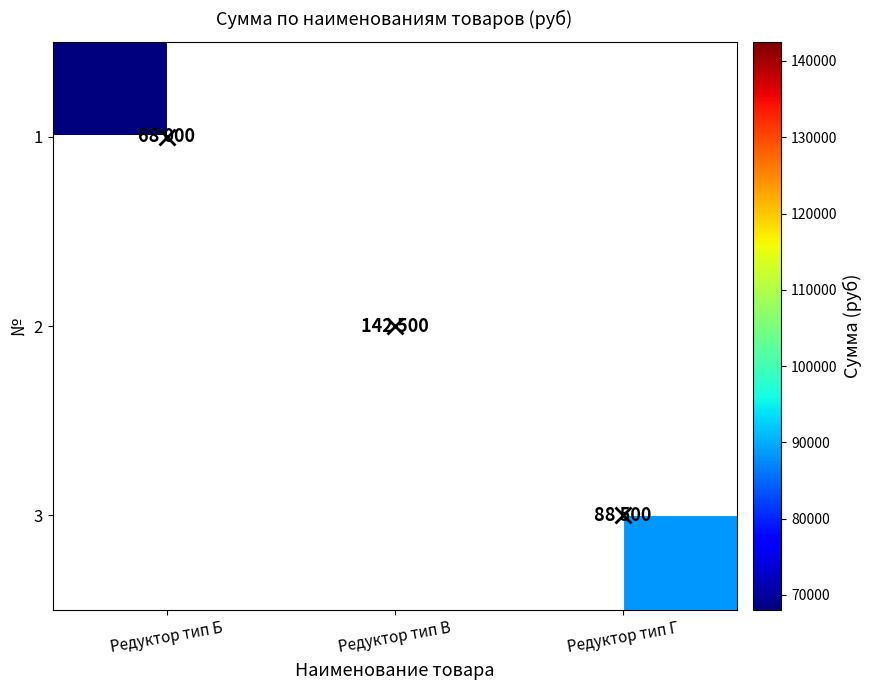

What is the difference between the highest and lowest values at Редуктор тип В?

142500